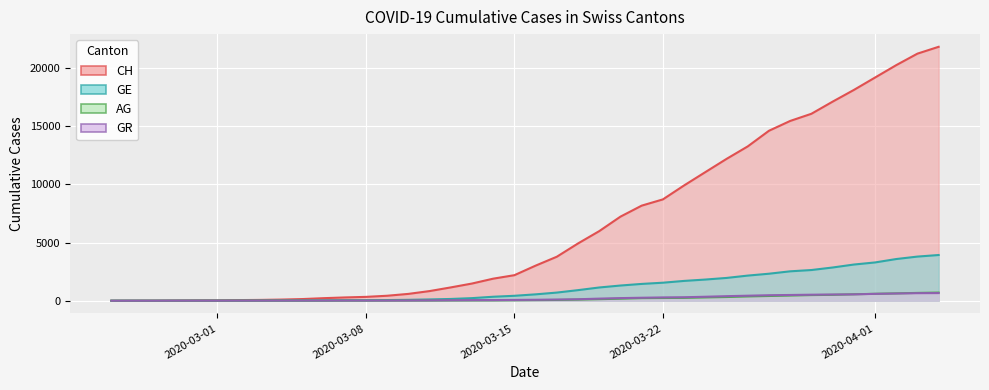

Reading right to left, list all the values displayed in this chart.

CH: 21813	21226	20237	19171	18104	17100	16059	15444	14601	13257	12184	11047	9906	8706	8169	7225	5981	4923	3781	3016	2196	1896	1478	1145	830	588	429	332	283	220	144	99	70	56	38	31	19	9	5	0
GE: 3928	3793	3582	3289	3109	2855	2638	2527	2321	2160	1959	1820	1703	1549	1445	1307	1139	911	701	549	425	343	224	153	112	79	59	44	42	29	20	15	13	10	9	8	4	1	1	0
AG: 702	673	631	596	554	506	485	444	407	367	318	283	245	235	223	175	134	96	69	56	43	33	30	27	20	18	15	14	14	12	11	10	7	7	4	3	1	1	1	0
GR: 657	649	622	592	547	535	519	495	474	433	393	343	300	284	258	226	182	128	101	84	71	56	53	43	31	22	18	18	17	16	14	12	9	9	6	6	6	2	2	0